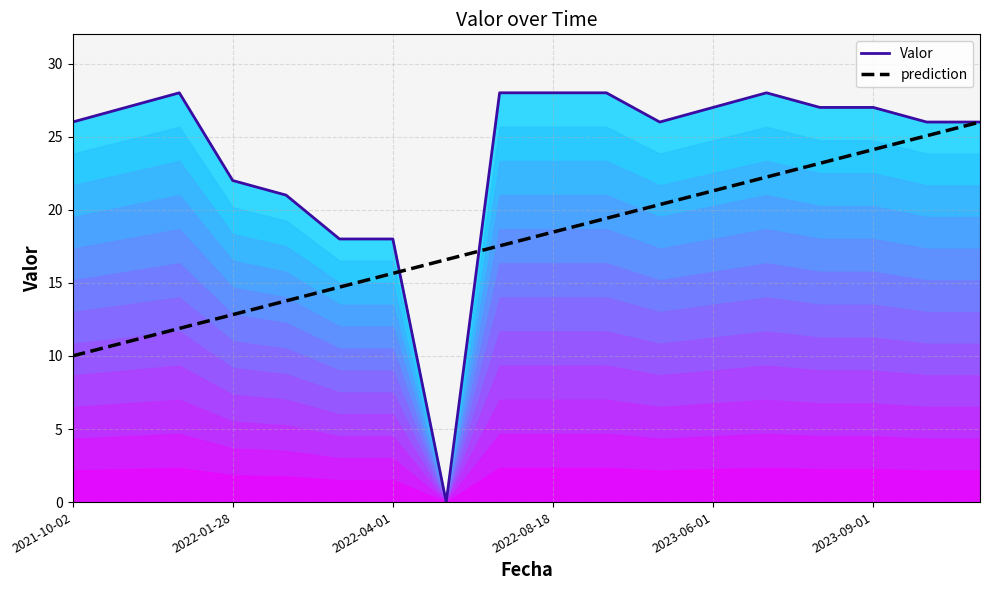

Does the chart have visible grid lines?

Yes